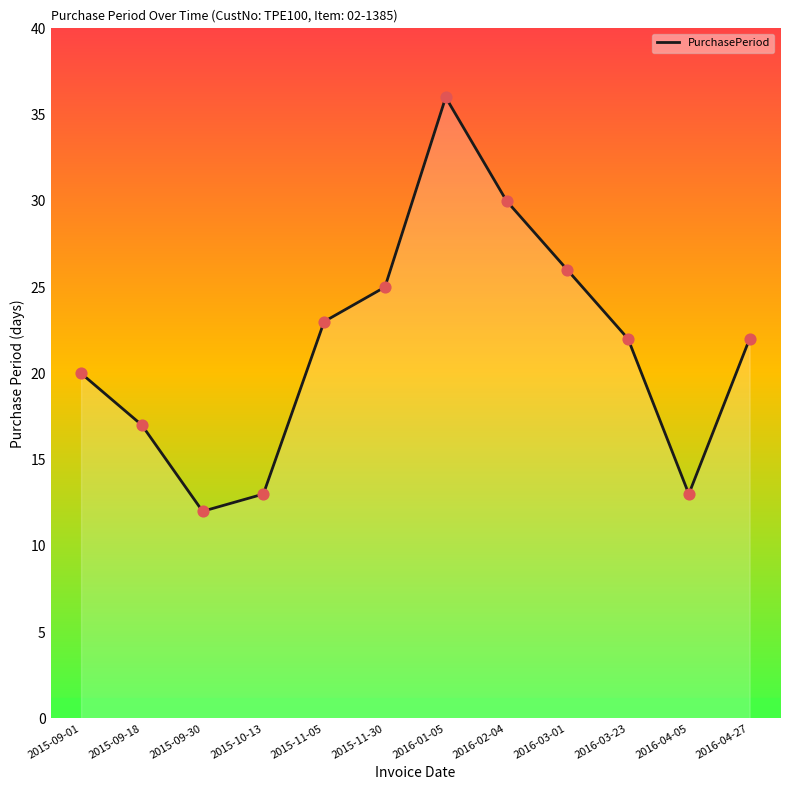

What is the change in value from 2015-09-18 to 2016-01-05?

+19